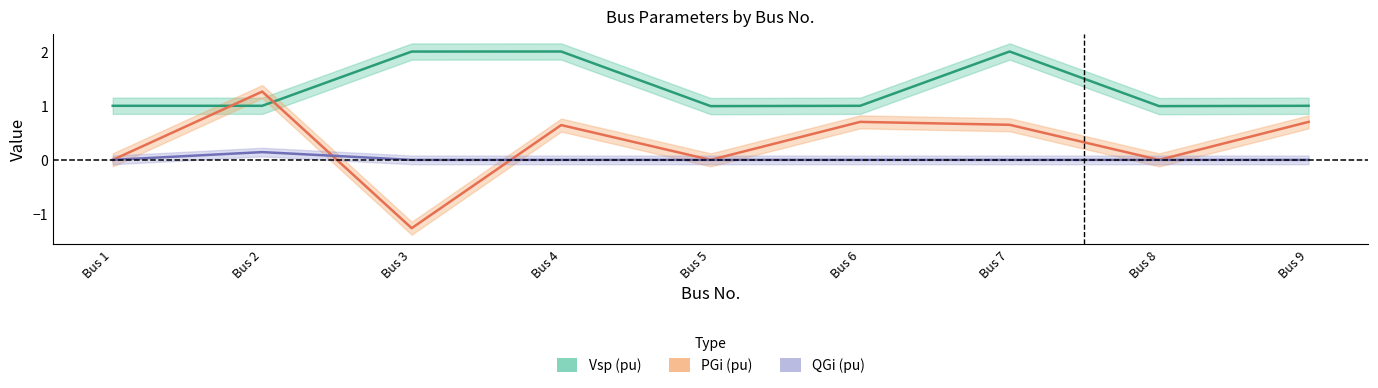

Between Bus 3 and Bus 8, which is larger?

Bus 3